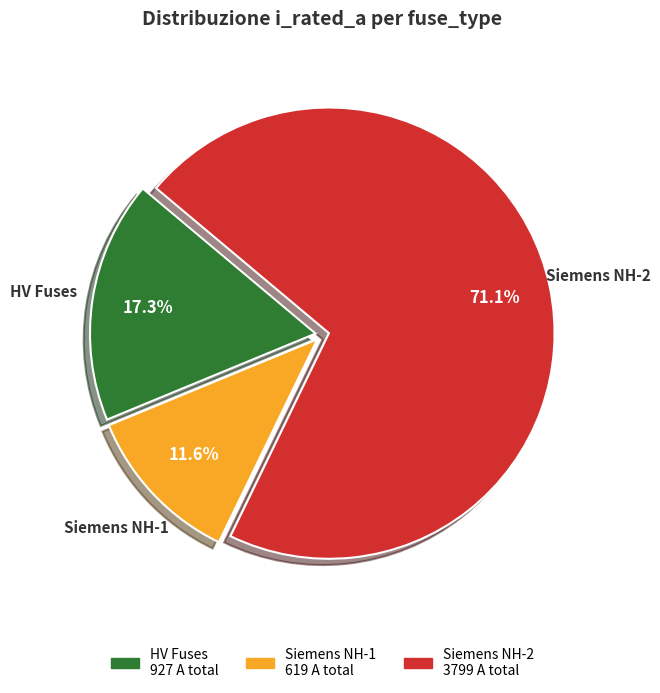

How much of the chart is everything except HV Fuses?

82.7%